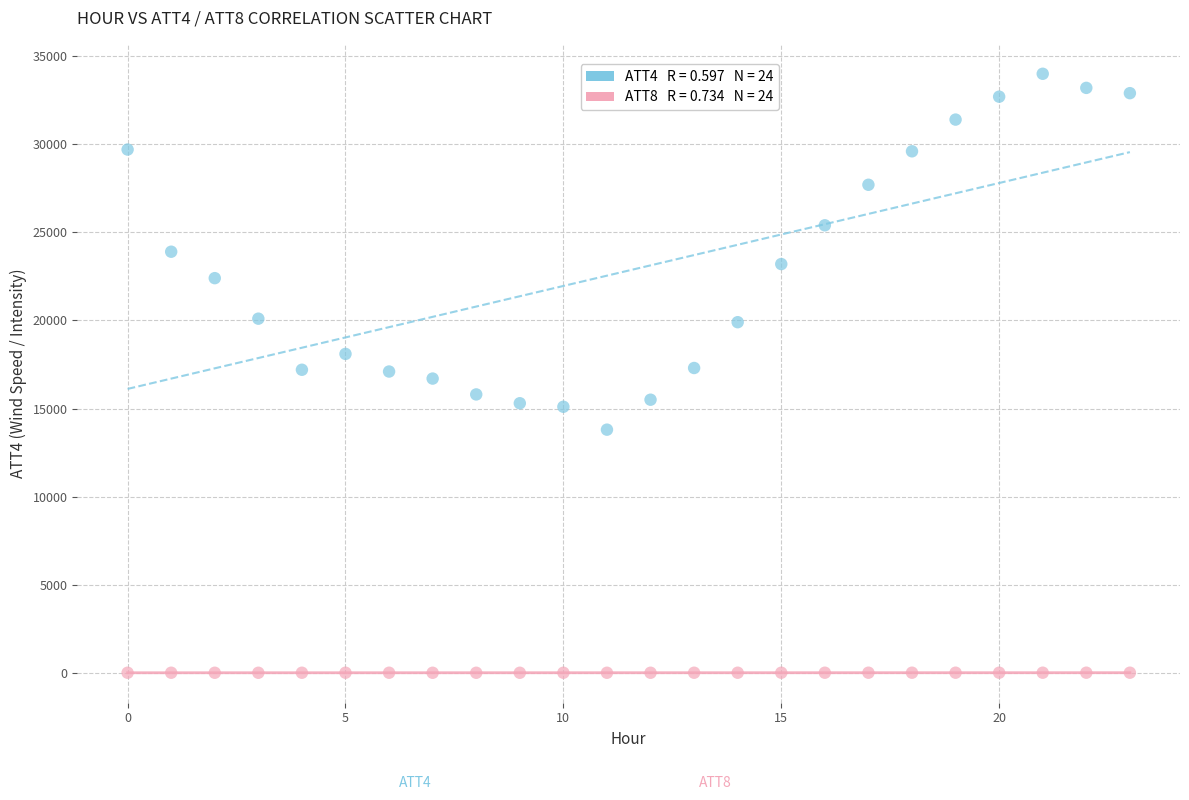

Across all data points, what is the range of Y values (max minus min)?

33999.1